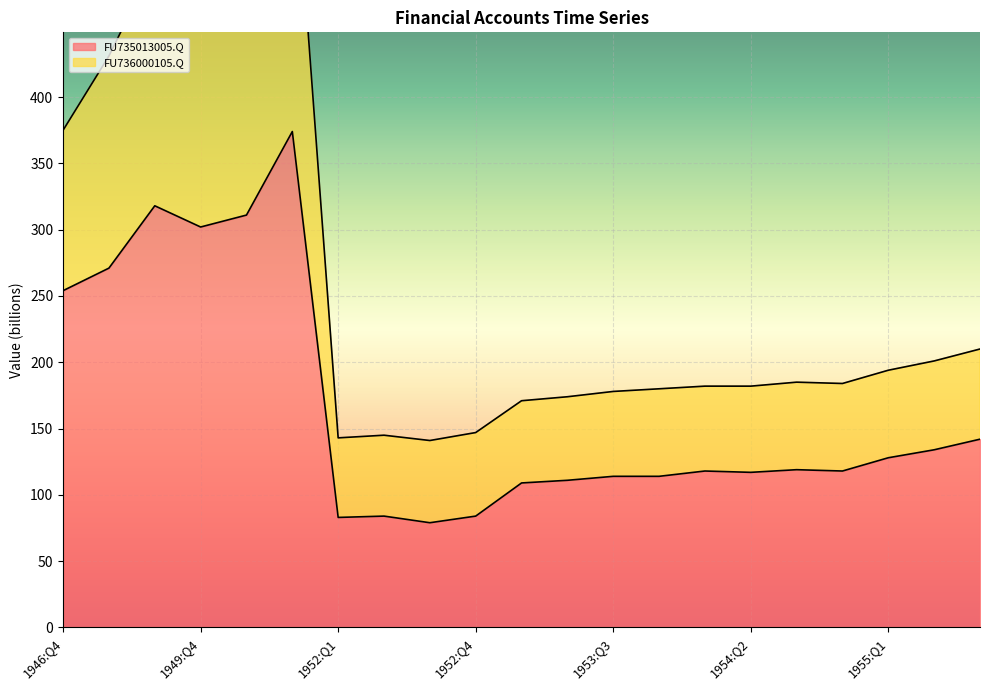

Reading left to right, transcribe all the data shown in this chart.

FU735013005.Q: 254	271	318	302	311	374	83	84	79	84	109	111	114	114	118	117	119	118	128	134	142
FU736000105.Q: 375	431	501	496	516	610	143	145	141	147	171	174	178	180	182	182	185	184	194	201	210